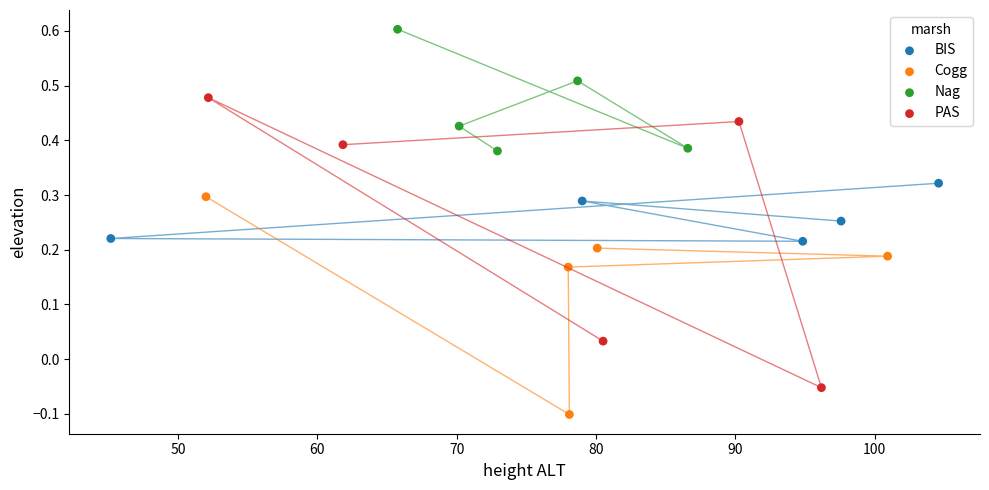

Which series contains the highest Y value?

Nag